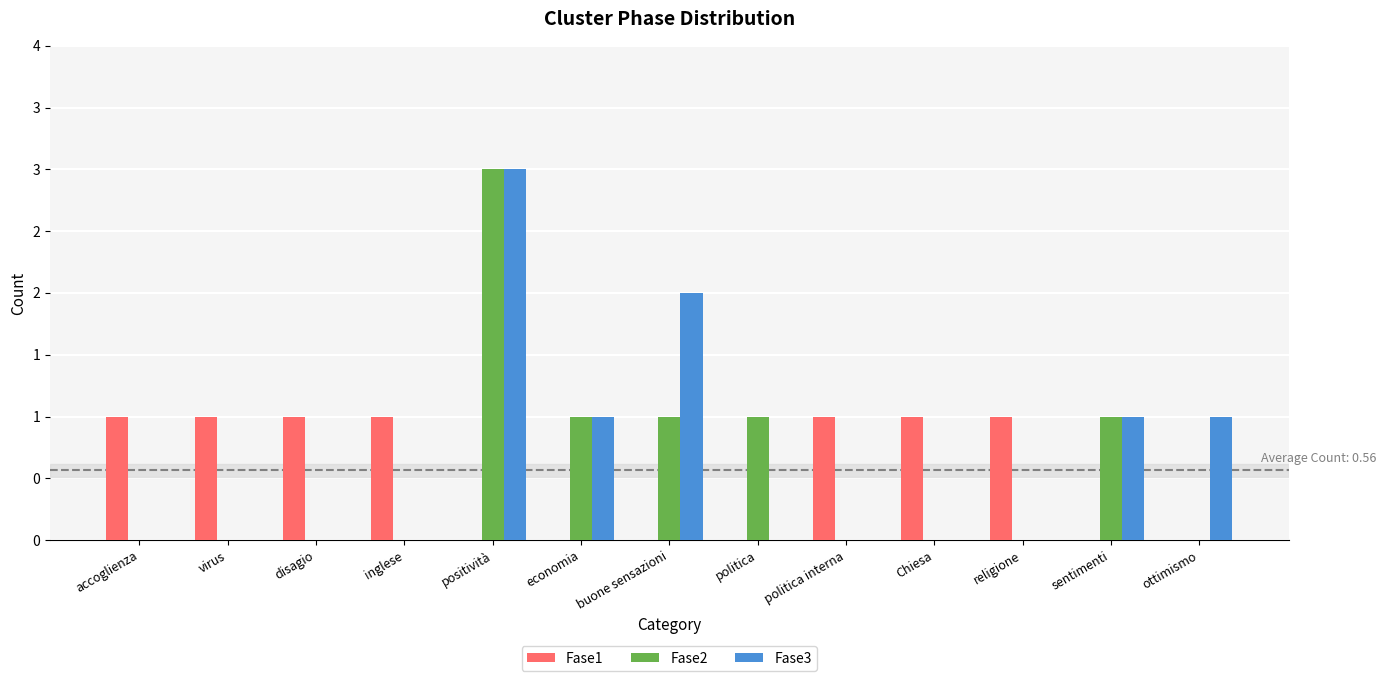

What is the maximum value for Fase2?

3